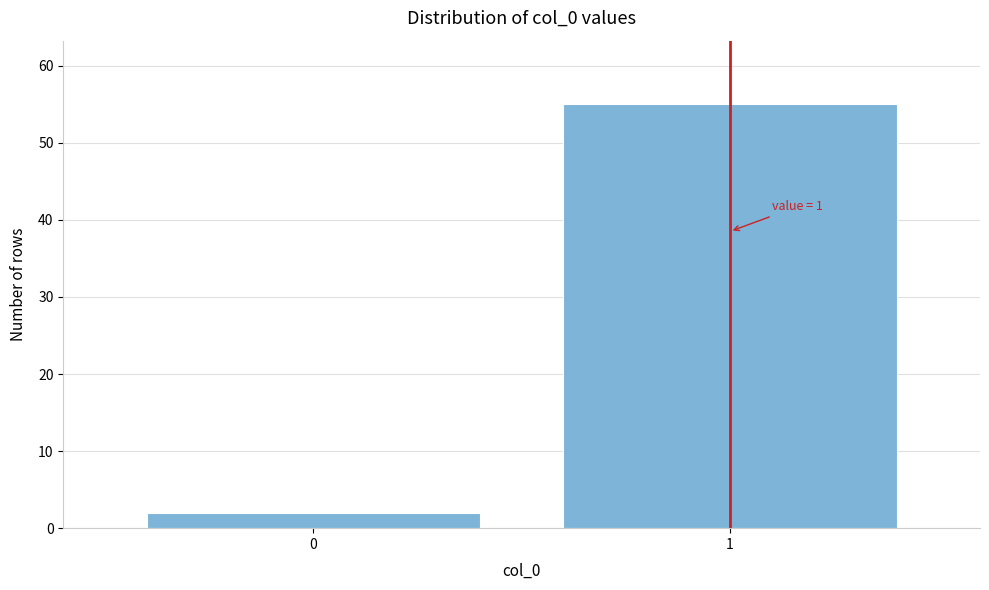

Reading right to left, transcribe all the data shown in this chart.

1=55	0=2